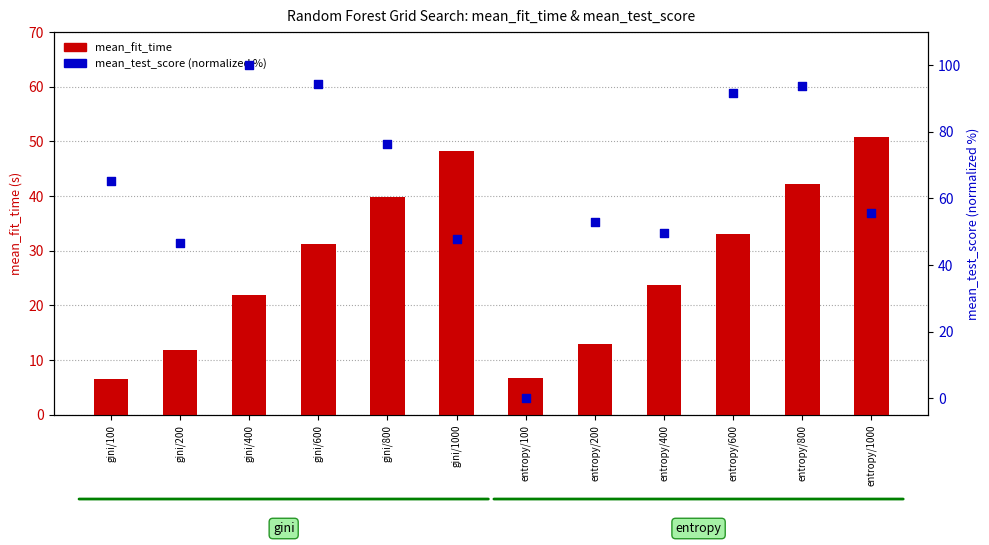

Is the value of mean_fit_time at entropy/400 greater than the value of mean_test_score (normalized %) at gini/800?

No